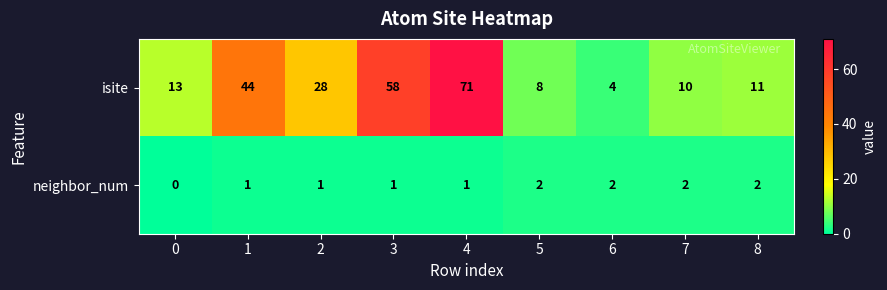

At 6, list the series in order from largest to smallest.

isite, neighbor_num